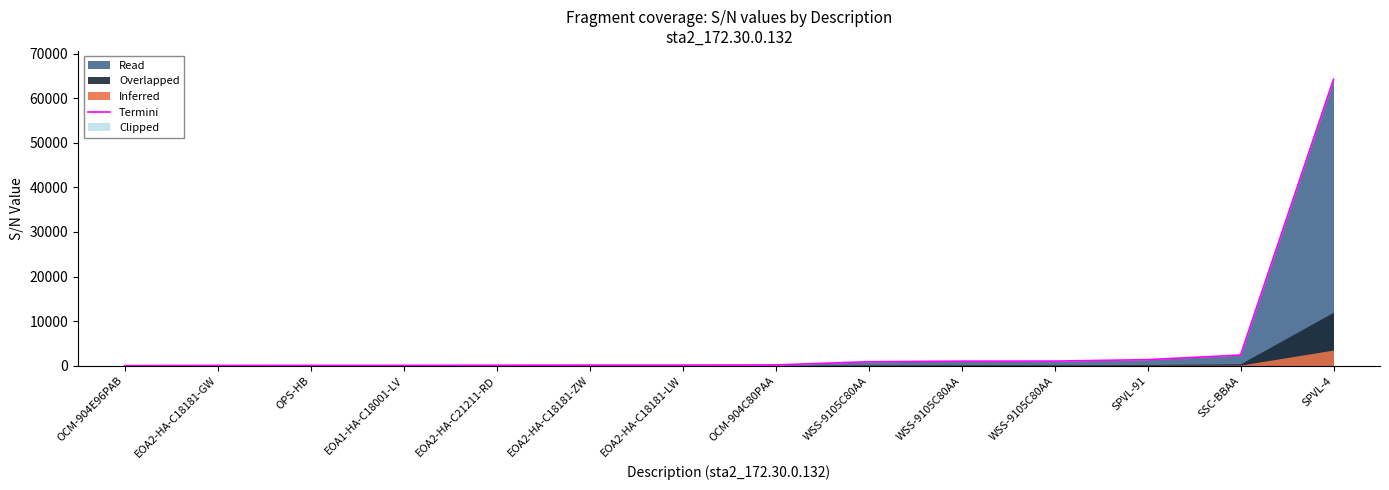

What is the difference between the values at OCM-904C80PAA and EOA2-HA-C21211-RD?

72